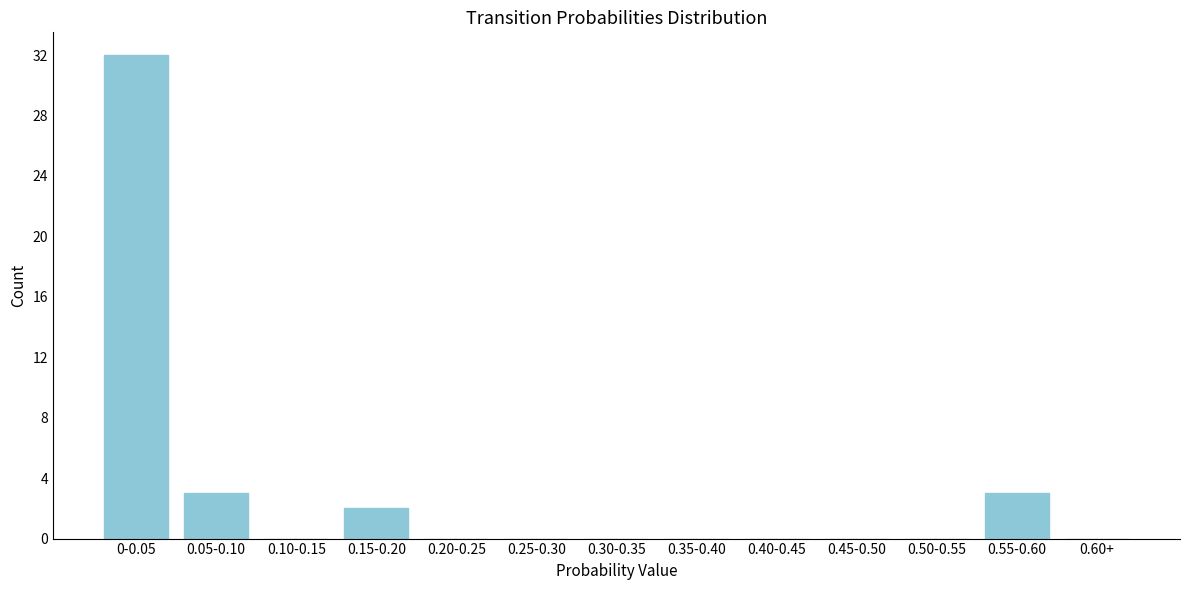

Reading left to right, list all the values displayed in this chart.

0-0.05=32	0.05-0.10=3	0.10-0.15=0	0.15-0.20=2	0.20-0.25=0	0.25-0.30=0	0.30-0.35=0	0.35-0.40=0	0.40-0.45=0	0.45-0.50=0	0.50-0.55=0	0.55-0.60=3	0.60+=0